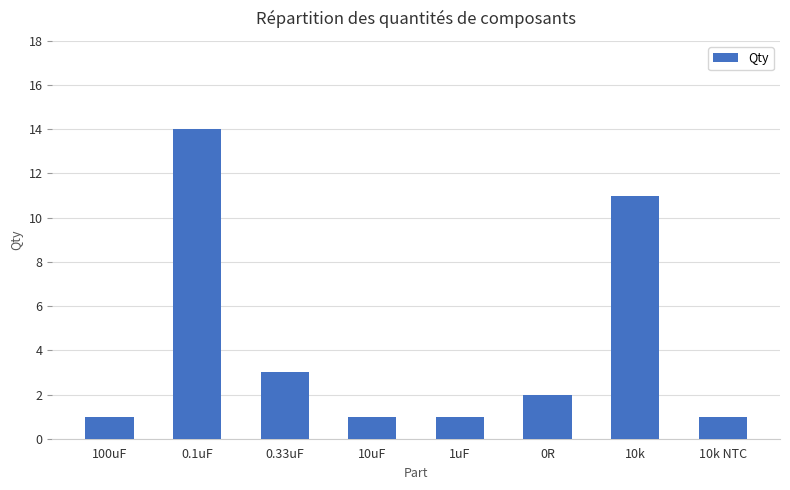

Is it true that the value at 0.33uF is 3?

True